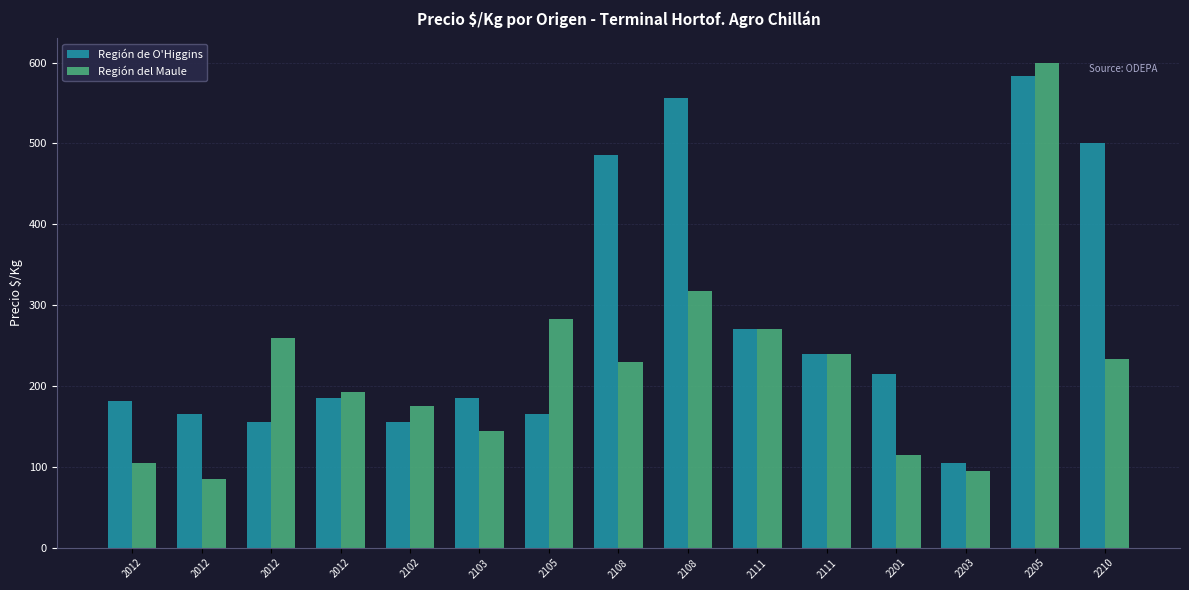

The Región de O'Higgins series shows 181 at 2012. True or false?

True